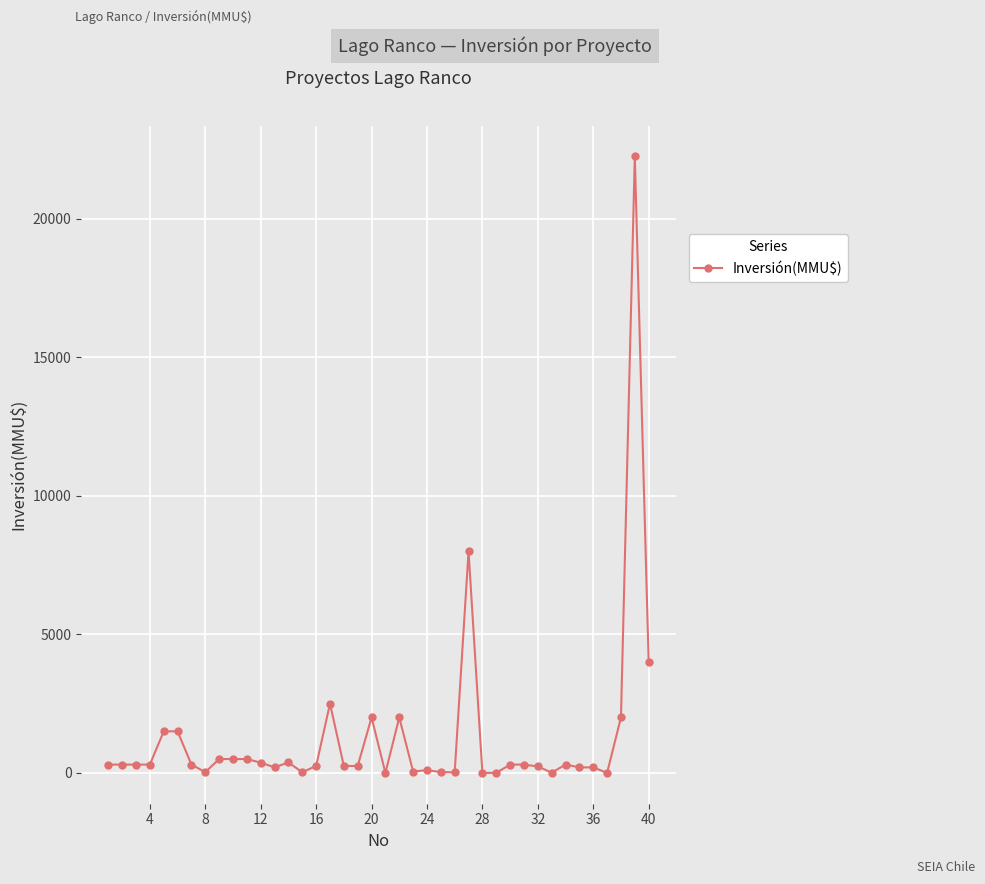

What is the greatest value displayed?

22250